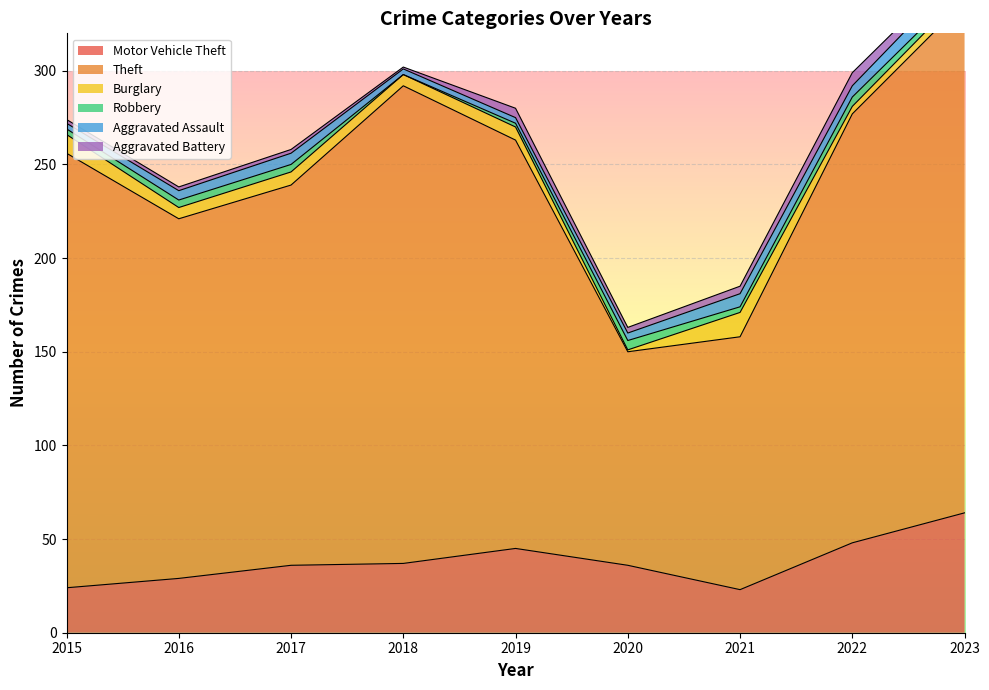

At which label is Aggravated Battery closest to 4?

2021